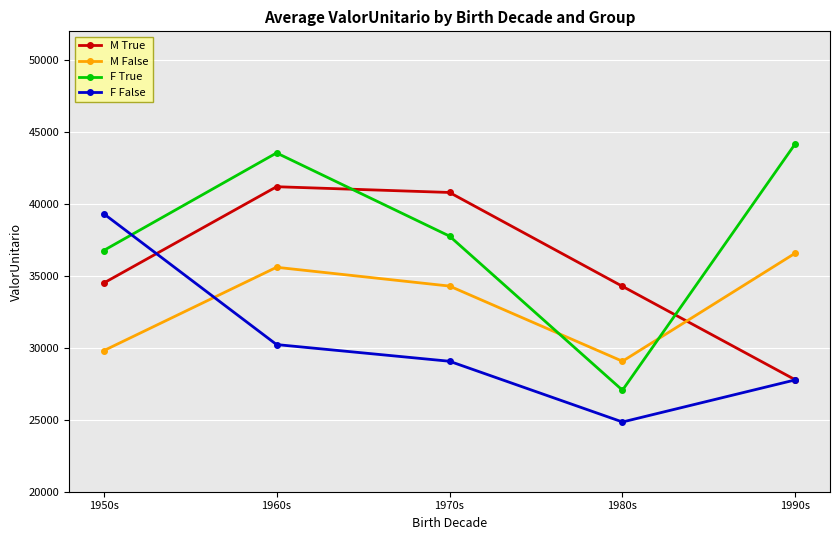

At which label does F False first exceed 29068?

1950s